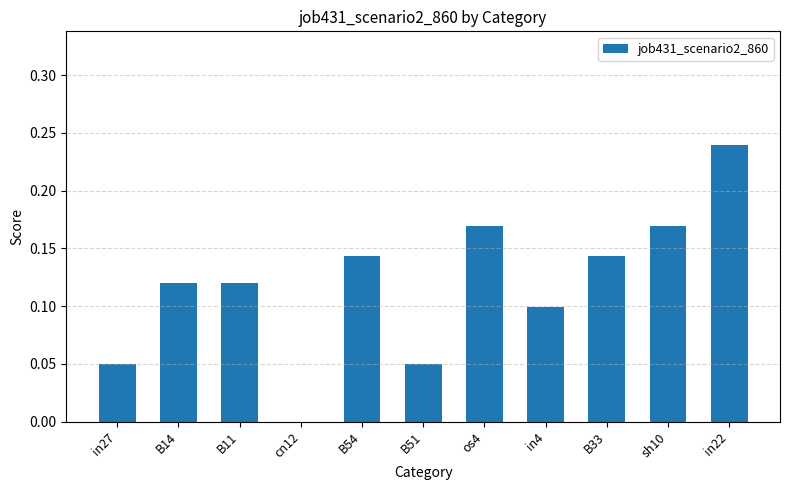

The chart shows a value of -0.2 at cn12. True or false?

False